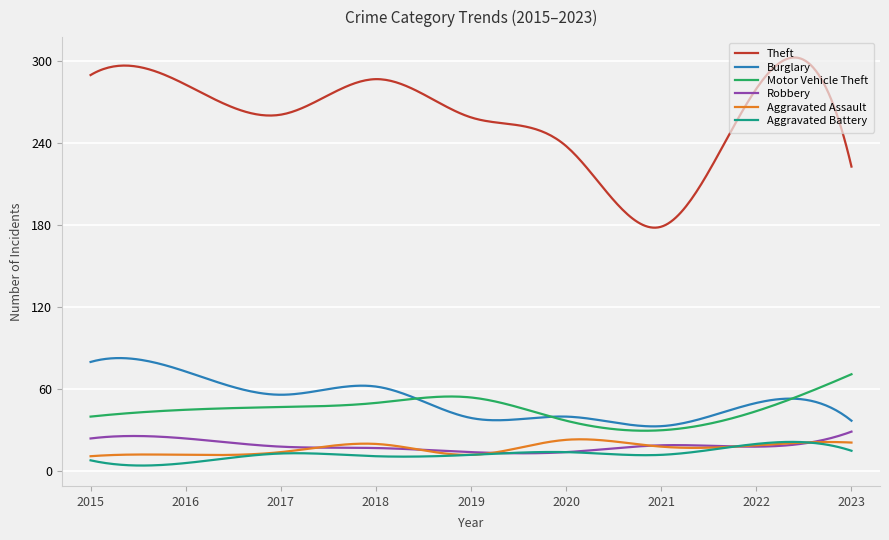

Which series has the widest spread of values?

Theft